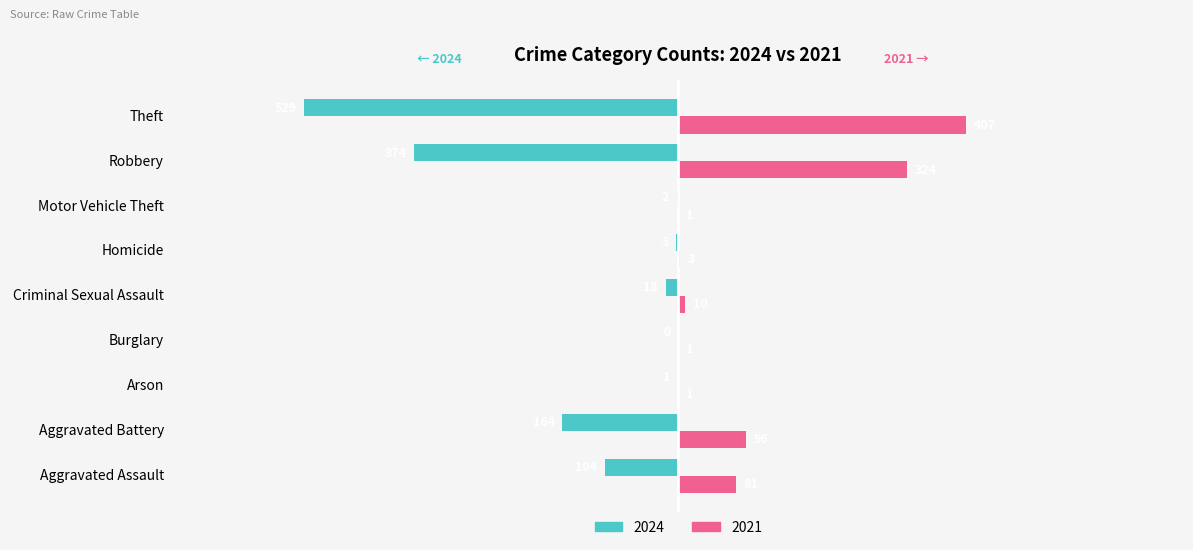

Is the value of 2021 at Burglary greater than the value of 2024 at Burglary?

Yes